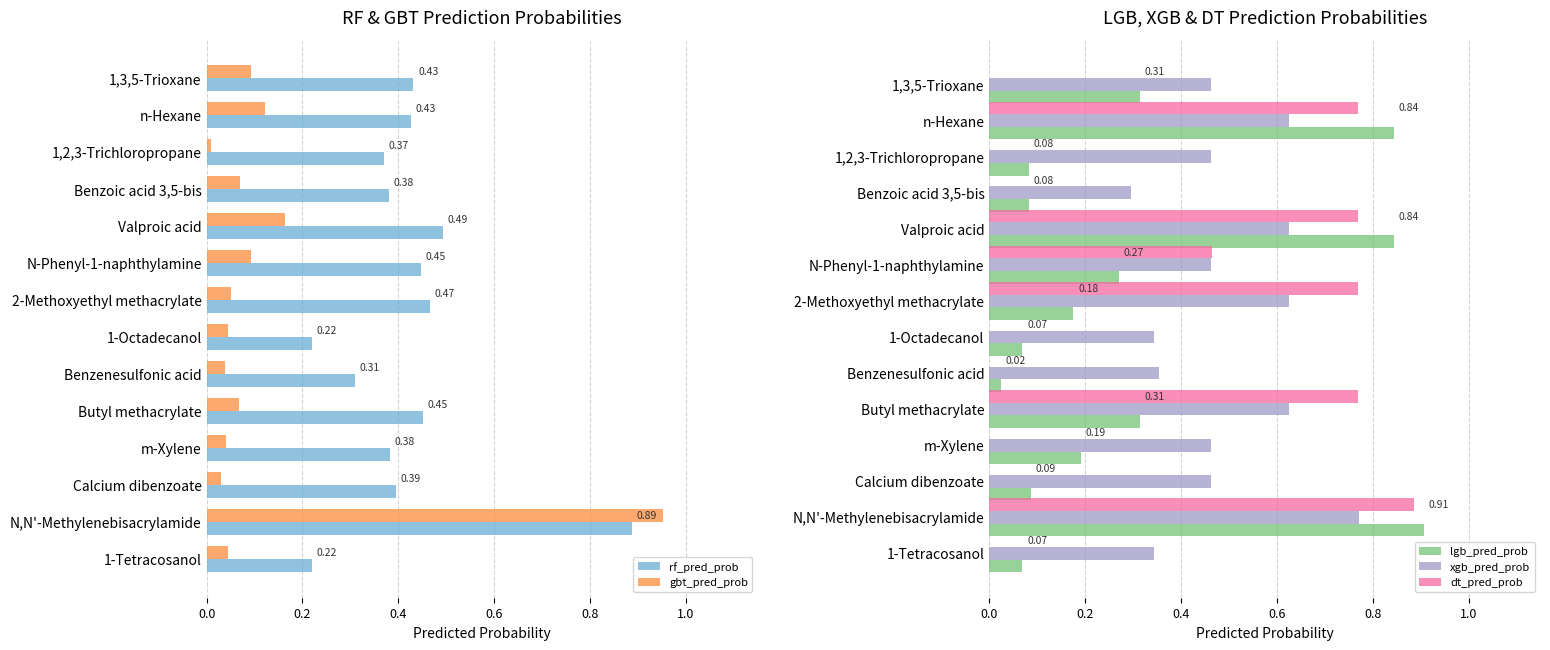

True or false: rf_pred_prob has a value of 0.2 at Calcium dibenzoate.

False